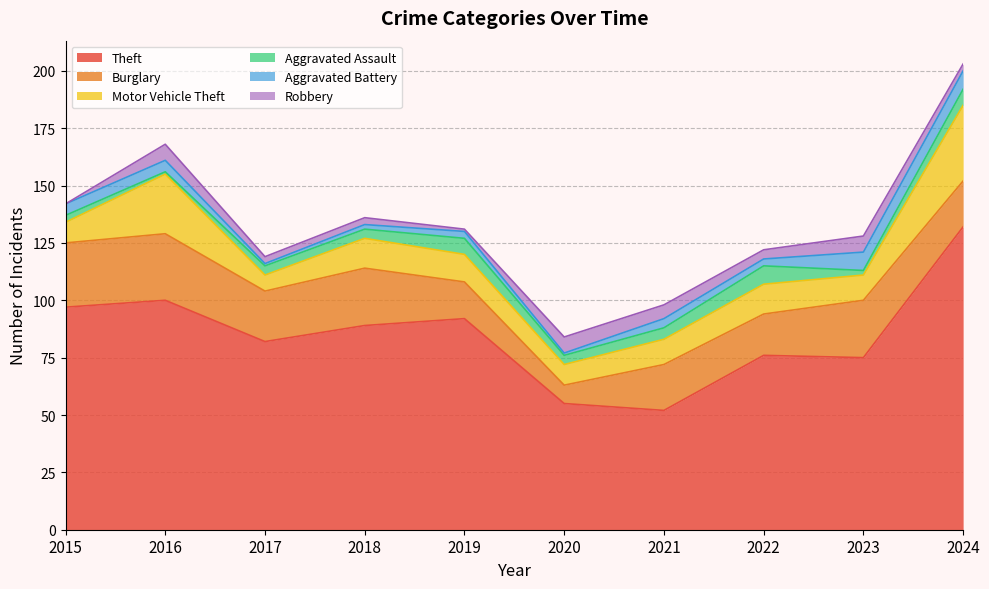

What are all the series names shown in the legend?

Theft, Burglary, Motor Vehicle Theft, Aggravated Assault, Aggravated Battery, Robbery